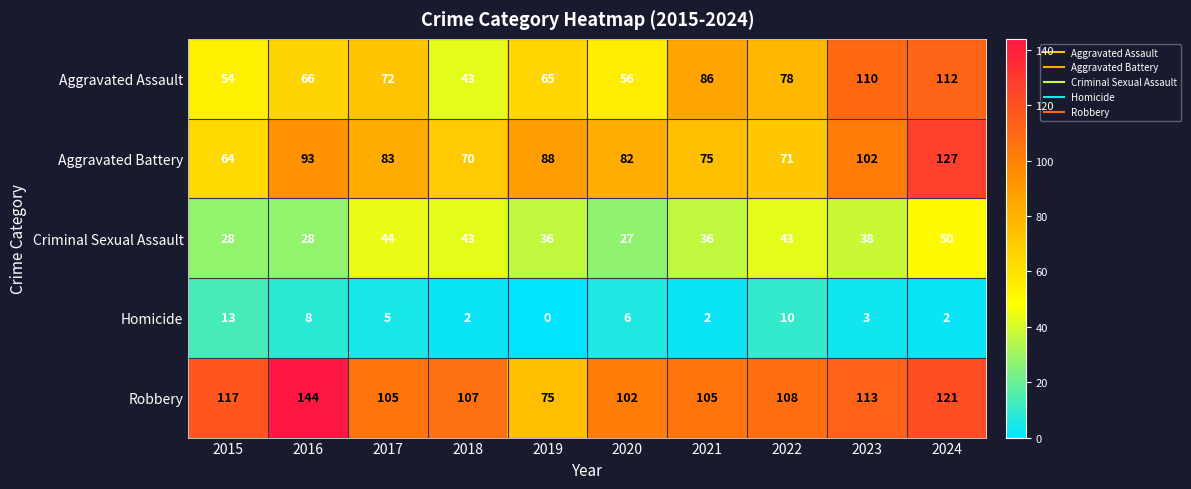

At which label is Aggravated Assault closest to 77?

2022